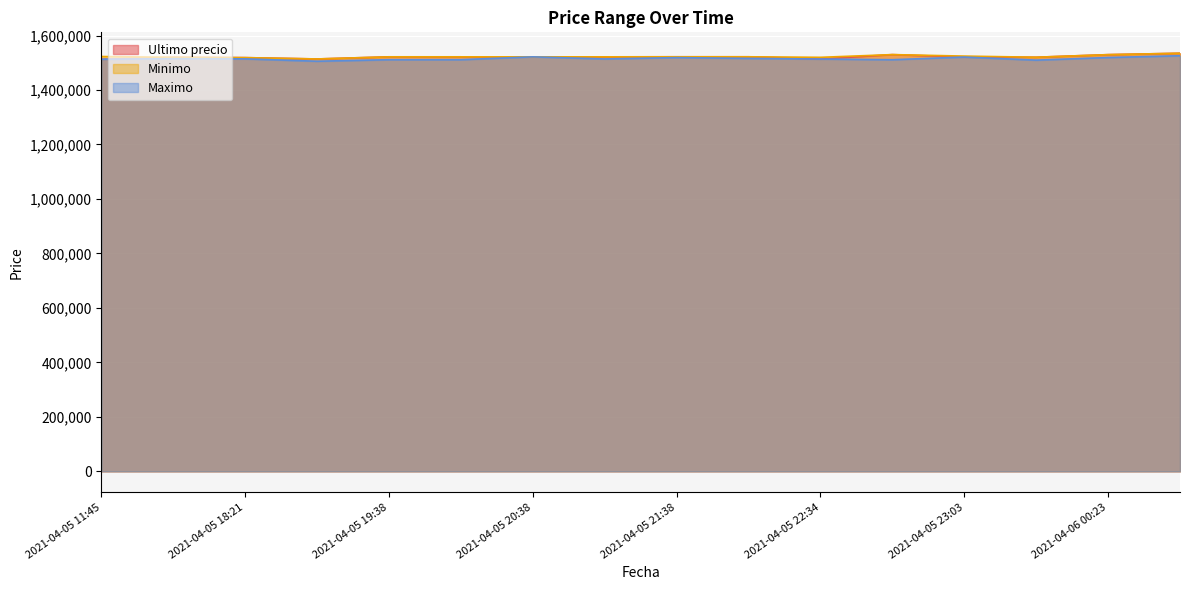

At how many categories does at least one series exceed 1512851?

16